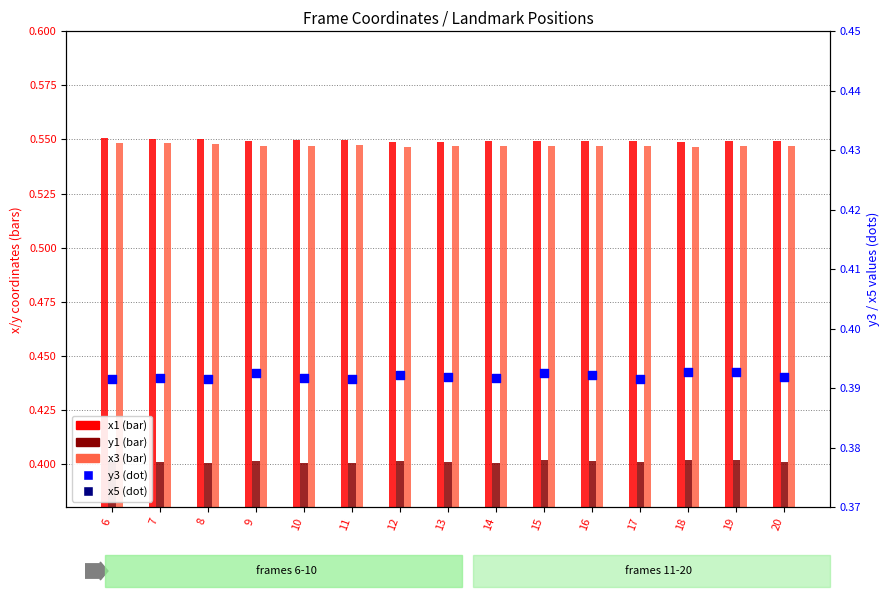

At which category is the sum across all series the highest?

7